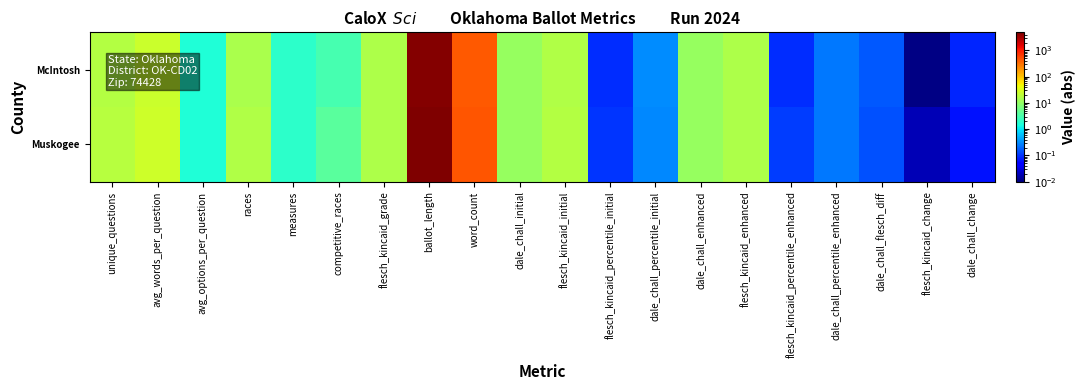

At how many categories does at least one series exceed 2374?

1